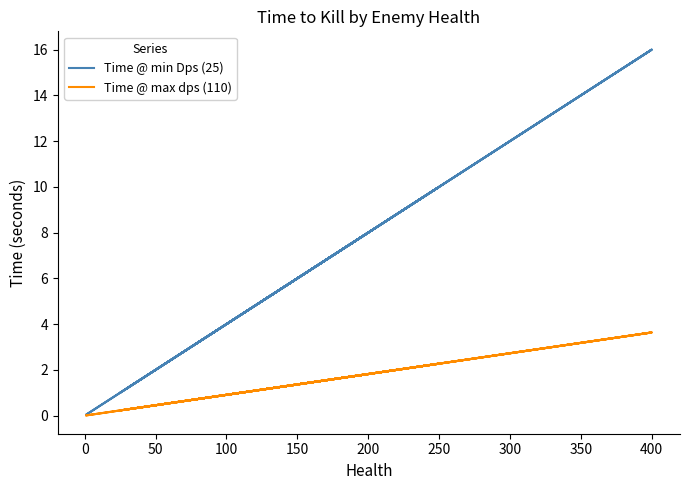

True or false: Time @ min Dps (25) and Time @ max dps (110) intersect in this chart.

False